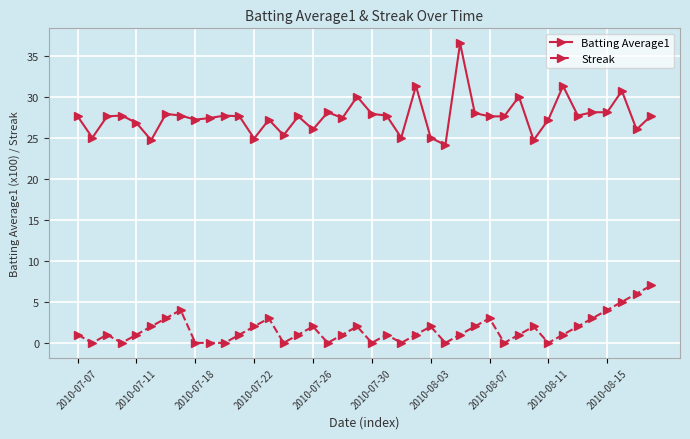

What is the difference between the second highest and minimum values in the Batting Average1 series?

7.2